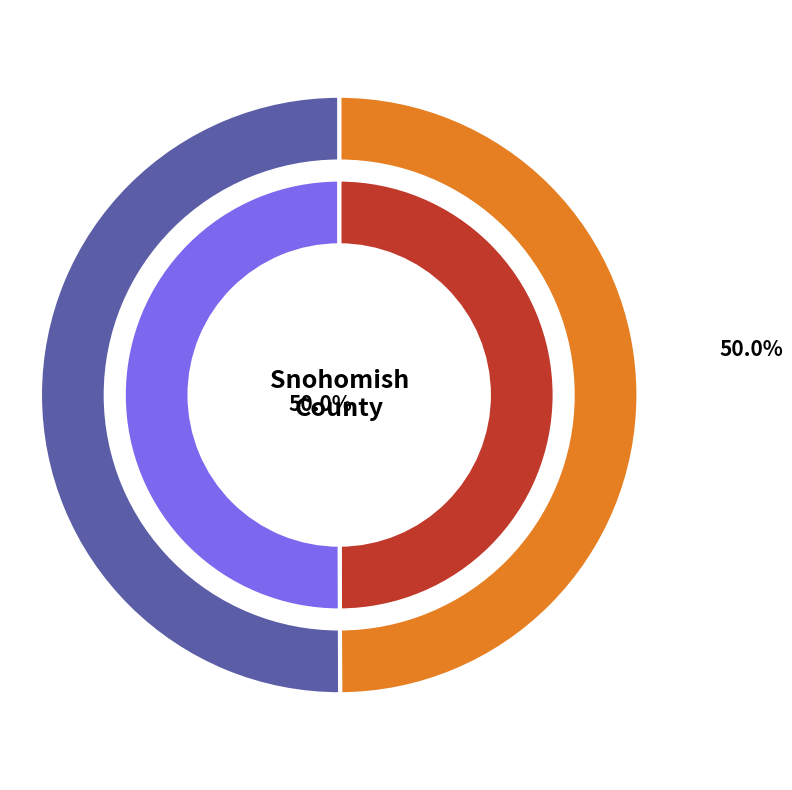

Rank the categories by value from highest to lowest.

48058, 47412